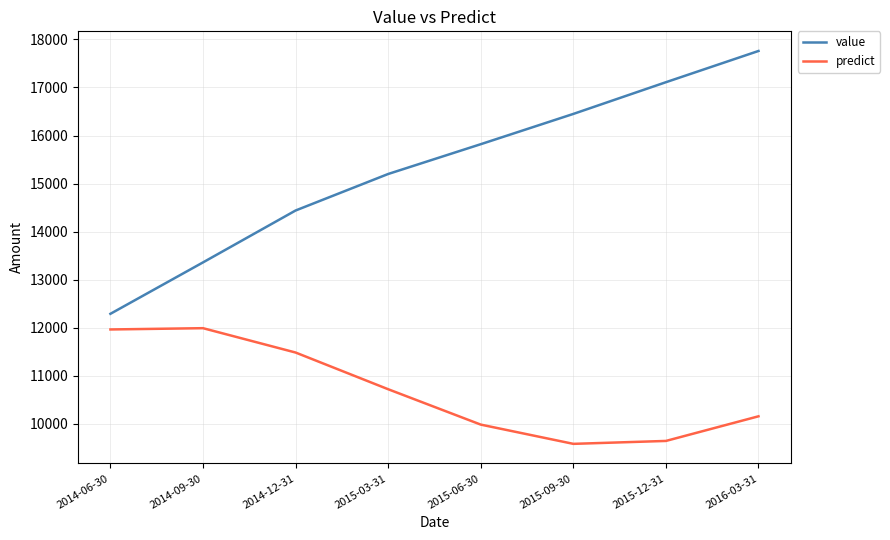

How many value values are between 14440 and 17110?

5